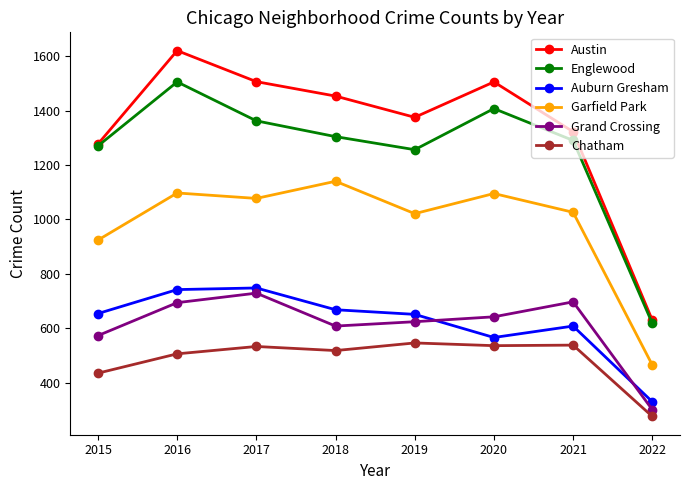

What is the sum of the Austin values at 2021 and 2016?

2942